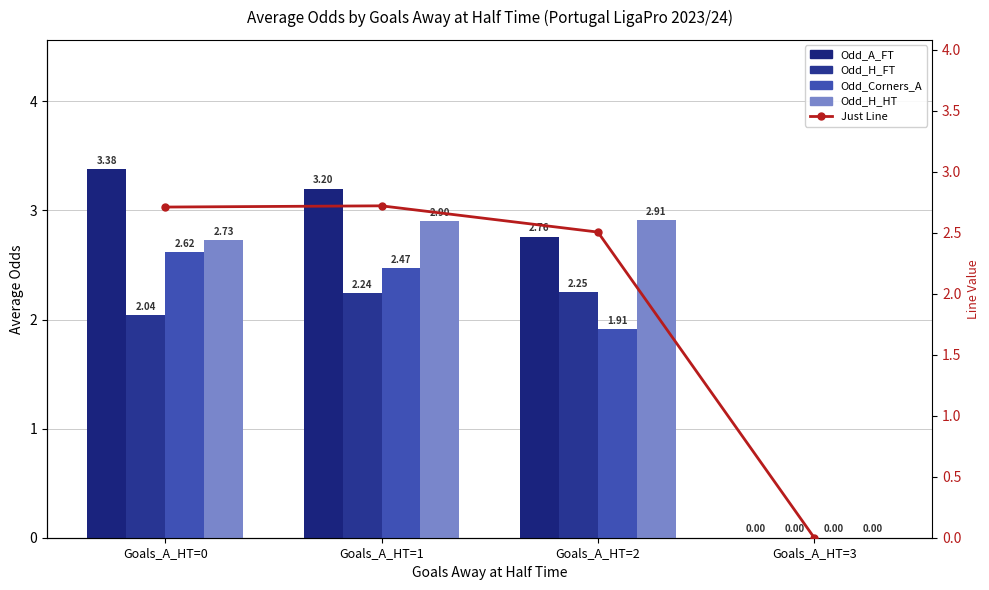

What is the spread (max minus min) of values at Goals_A_HT=0?

1.3